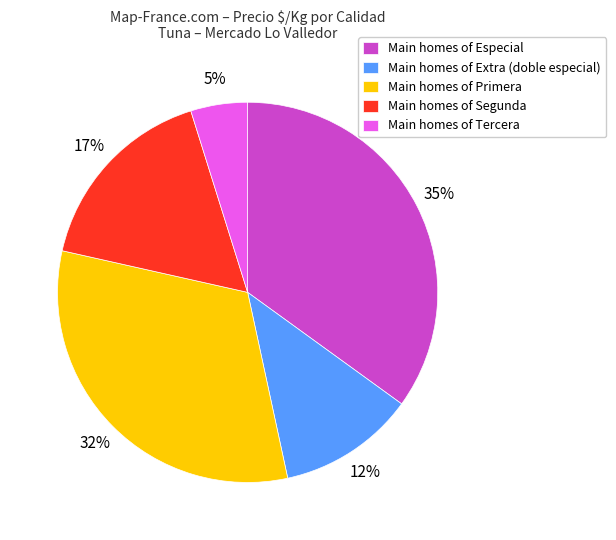

To the nearest percent, what is the difference between the largest and smallest slice percentages?

30%